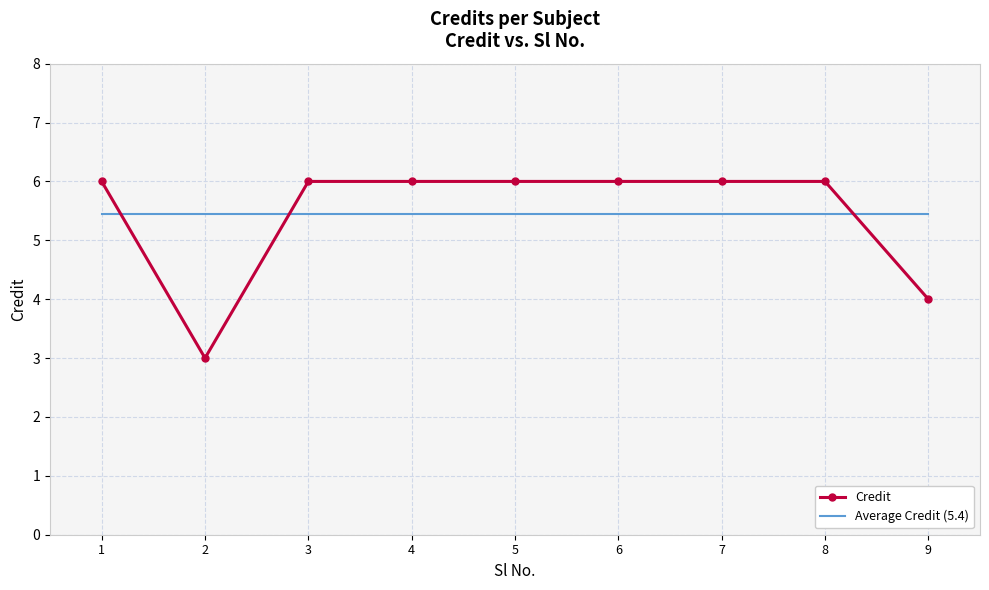

At how many categories does at least one series exceed 5?

9